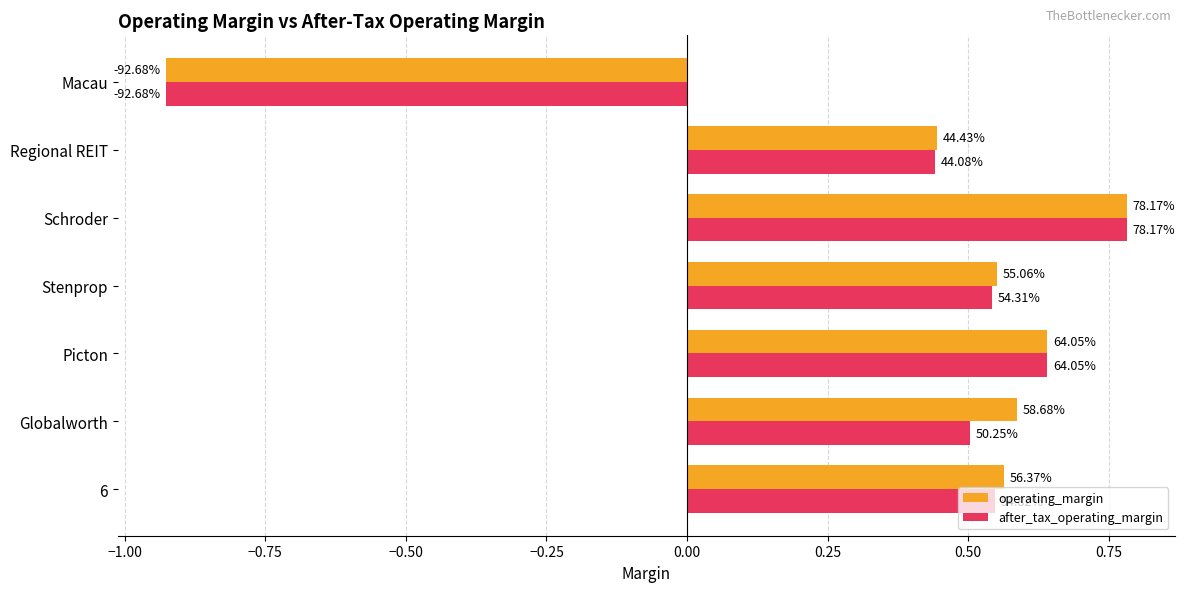

What is the difference between the second highest and minimum values in the operating_margin series?

1.6